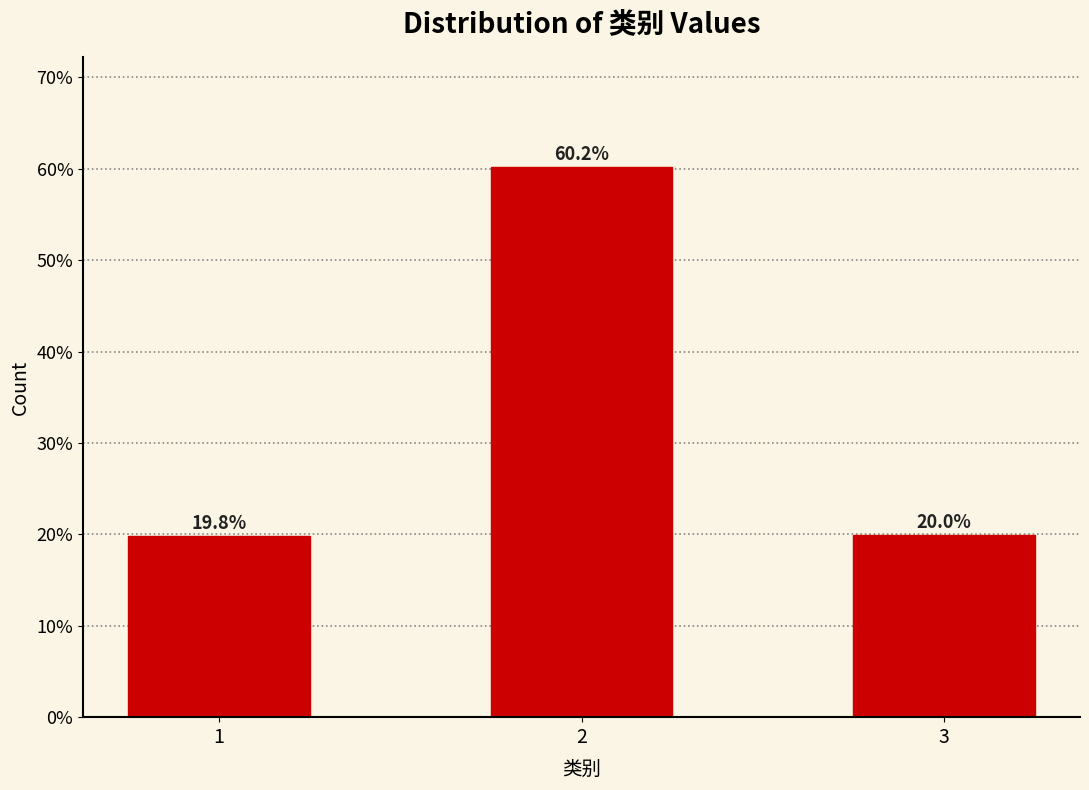

Reading left to right, list all the values displayed in this chart.

1=19.8	2=60.2	3=20.0